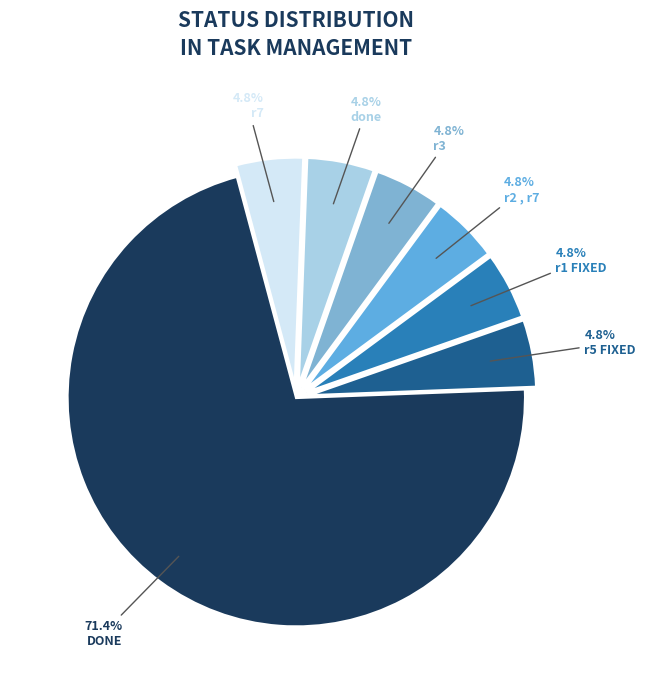

Does any single category account for the majority?

Yes